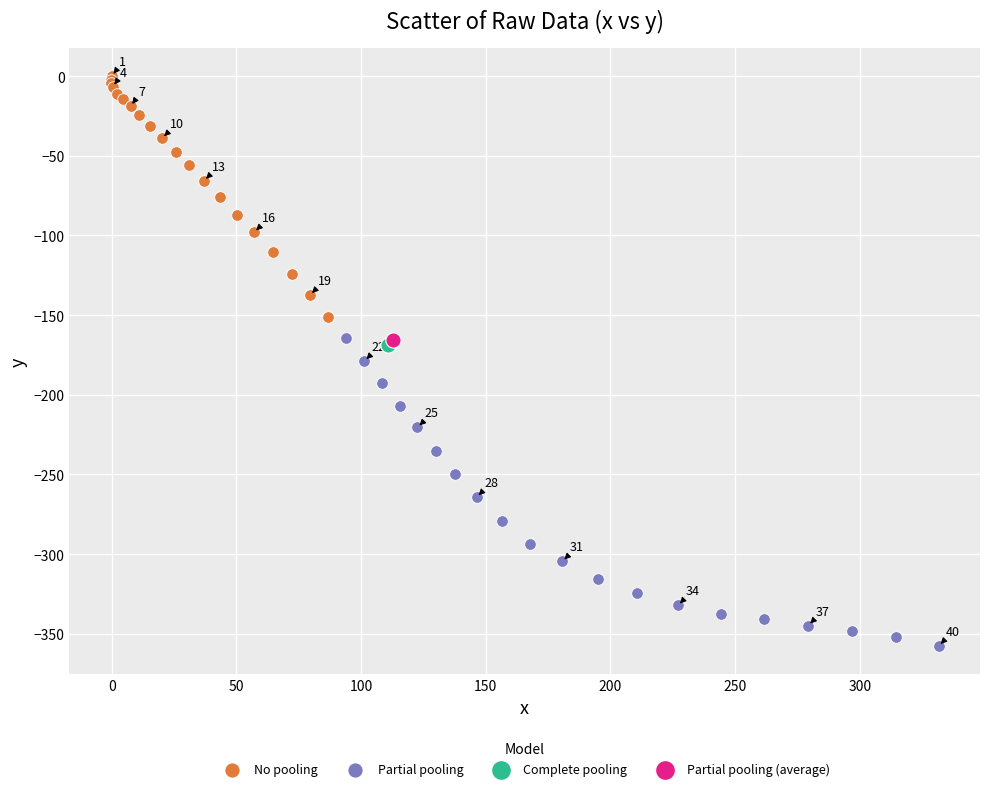

What are all the series names shown in the legend?

No pooling, Partial pooling, Complete pooling, Partial pooling (average)